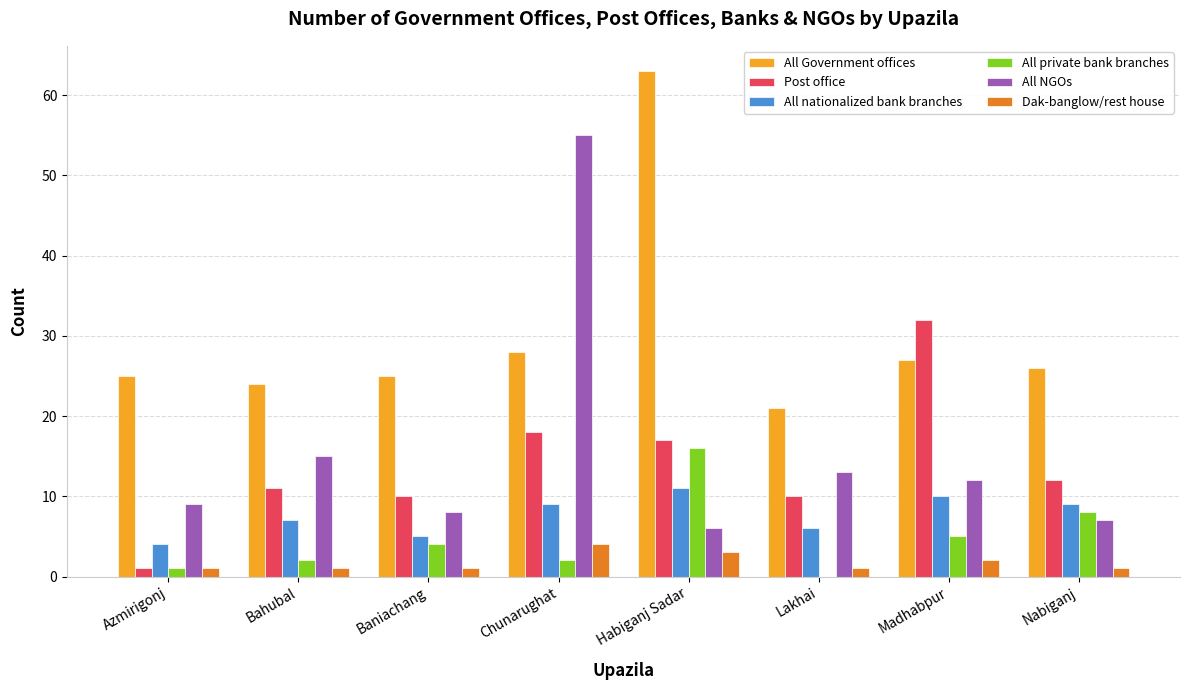

Which series has the largest total across all categories?

All Government offices